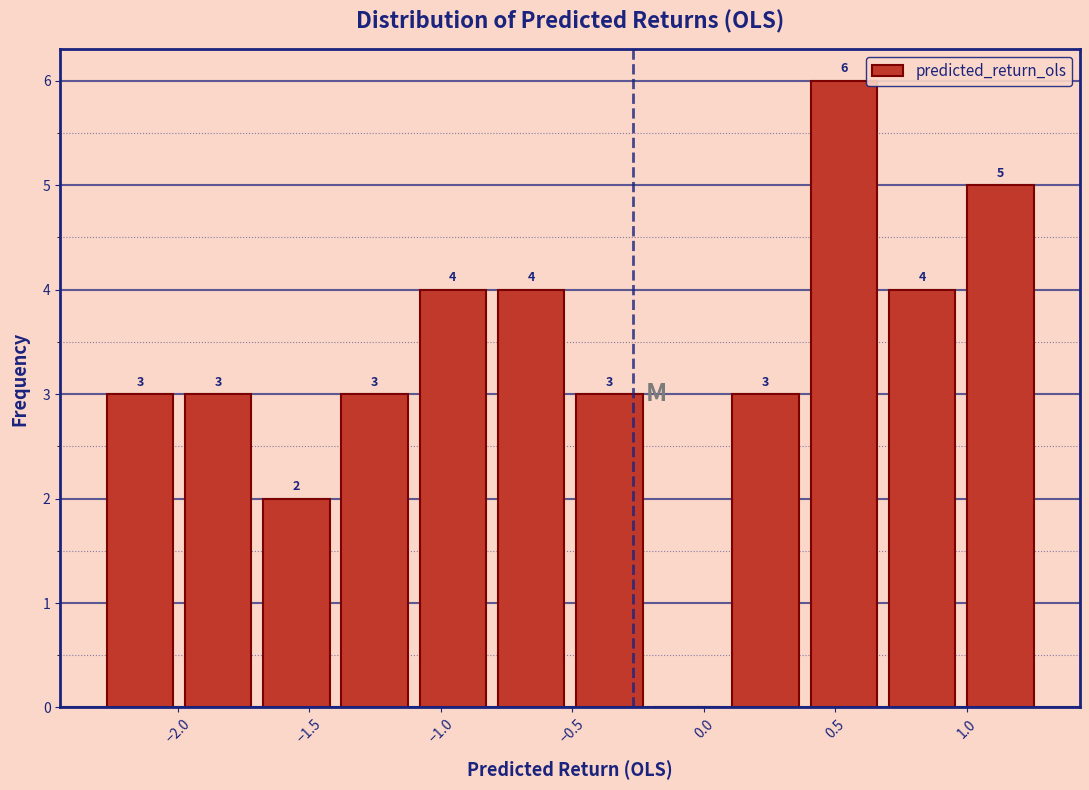

Which range on the x-axis has the tallest bar?

0.4 to 0.7